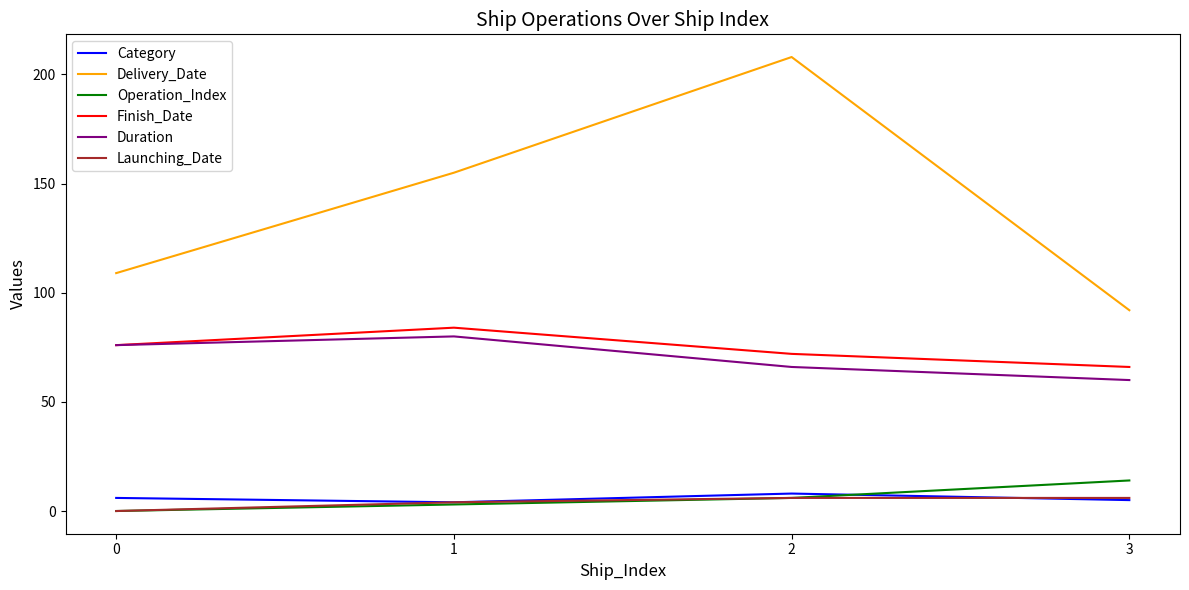

Does the chart display data point markers on the line(s)?

No